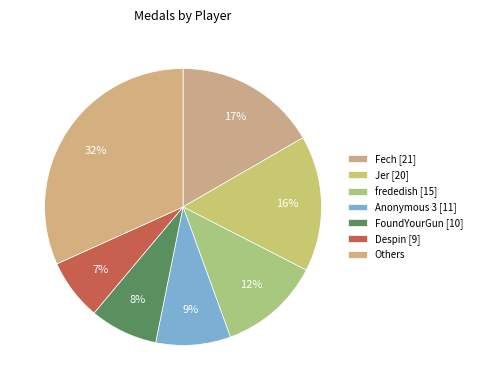

Does FoundYourGun [10] account for over 50% of the chart?

No